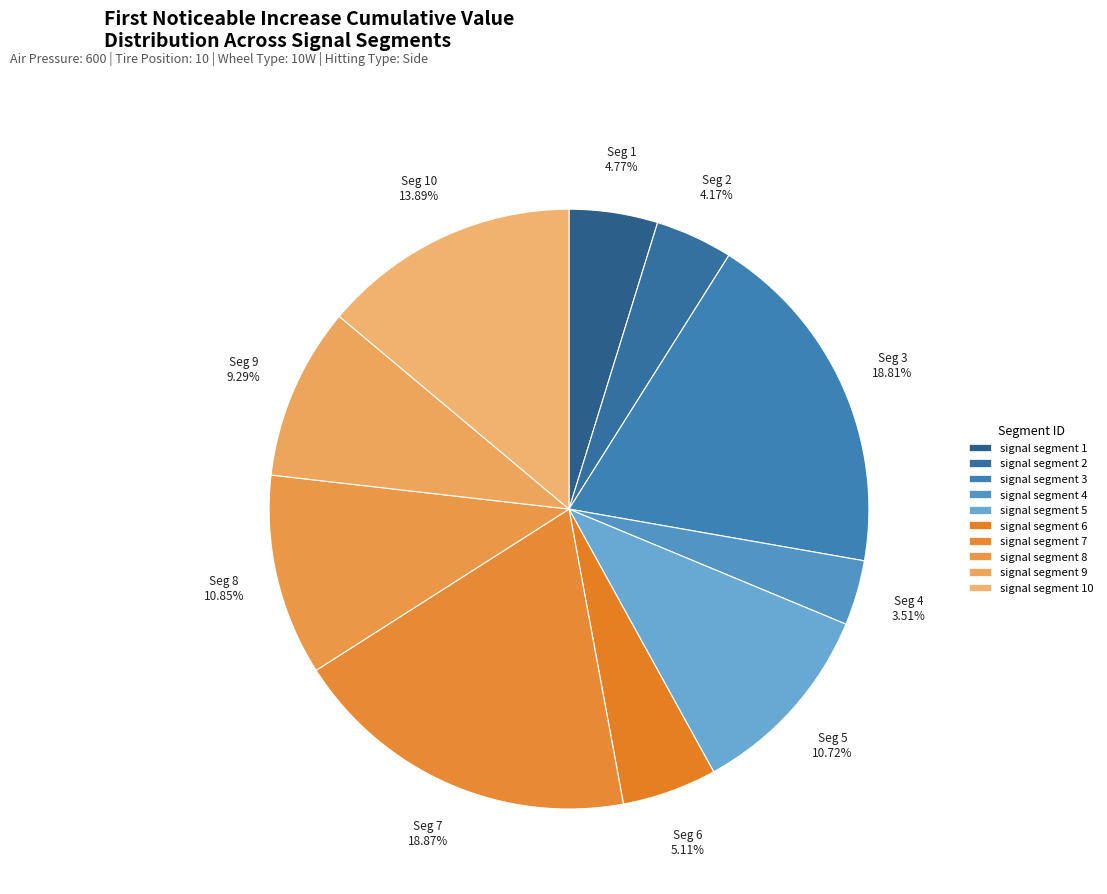

Which slice is the smallest?

signal segment 4